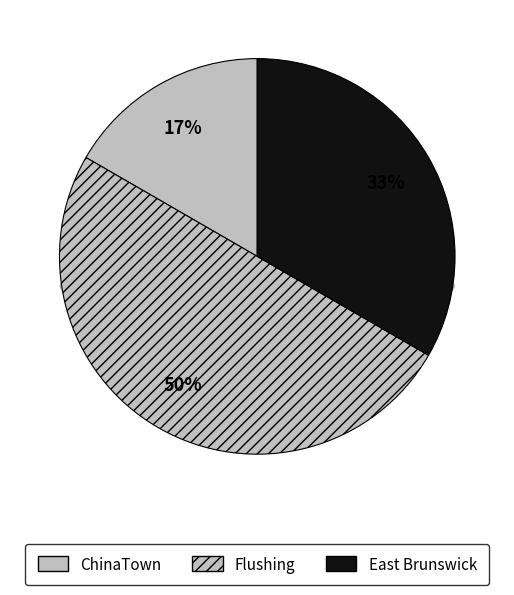

Is the sum of East Brunswick and Brooklyn greater than half?

No